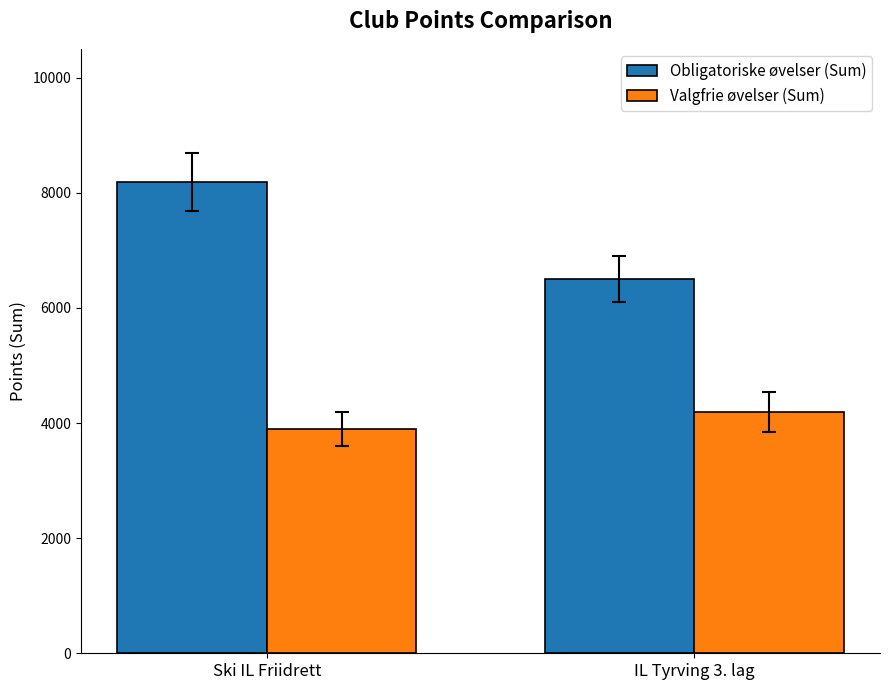

How many bars are there in each group?

2